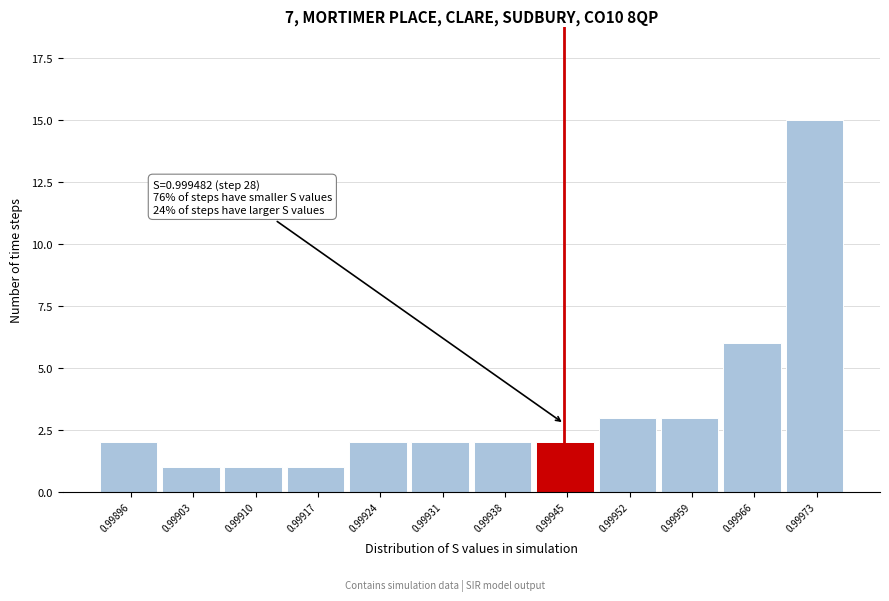

Reading left to right, what are all the values shown in this chart?

0.99896=2	0.99903=1	0.99910=1	0.99917=1	0.99924=2	0.99931=2	0.99938=2	0.99945=2	0.99952=3	0.99959=3	0.99966=6	0.99973=15